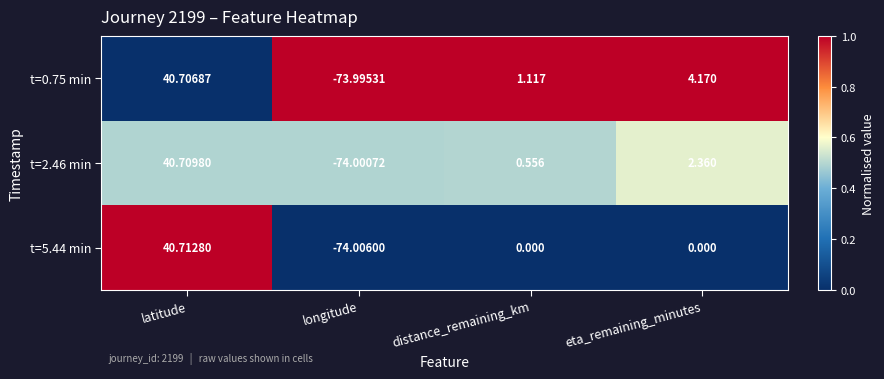

At which label is t=2.46 min closest to -16?

distance_remaining_km